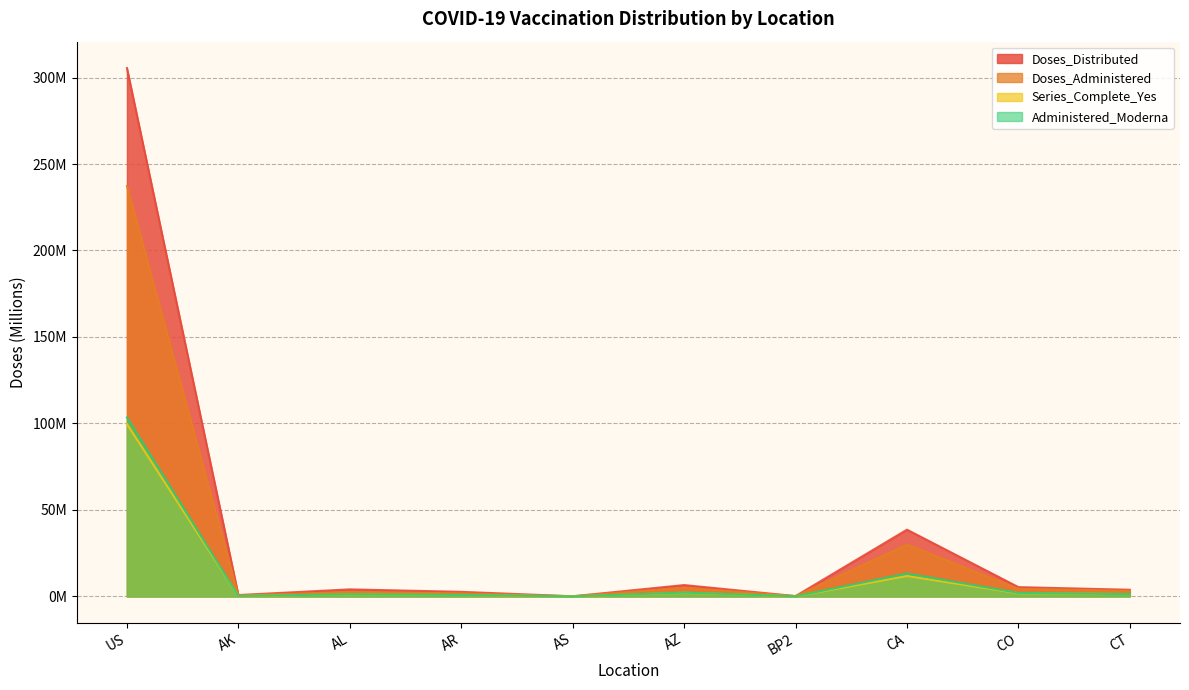

True or false: Series_Complete_Yes and Doses_Distributed intersect in this chart.

False